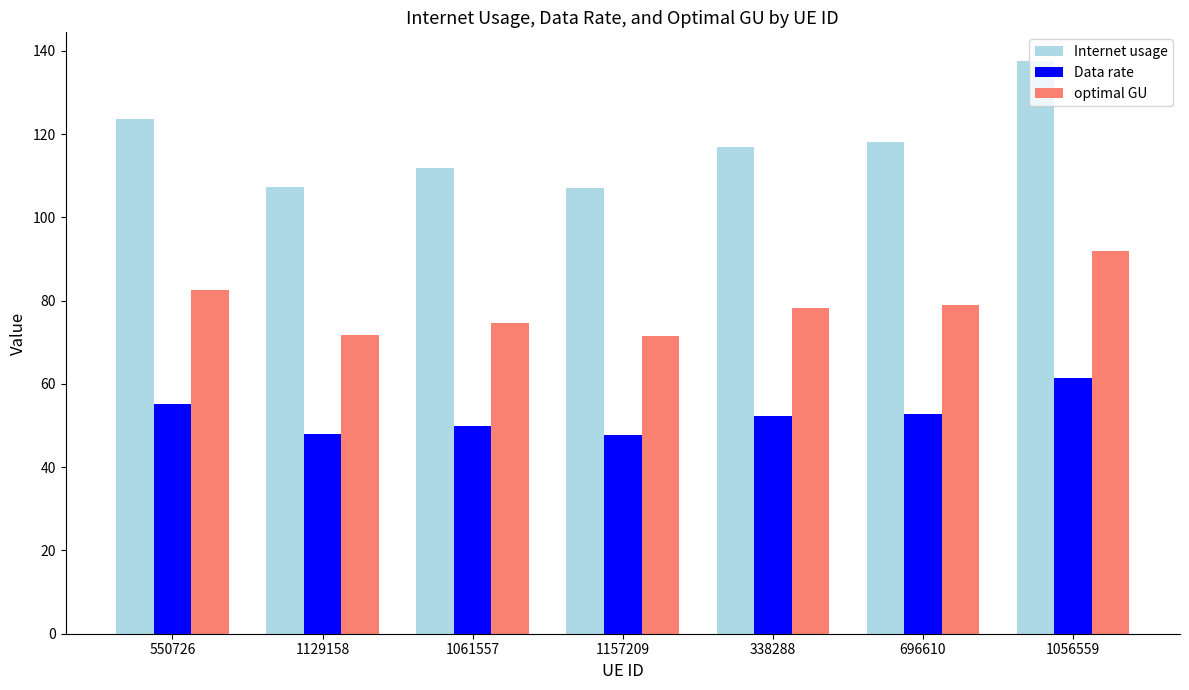

How many groups of bars are there?

7